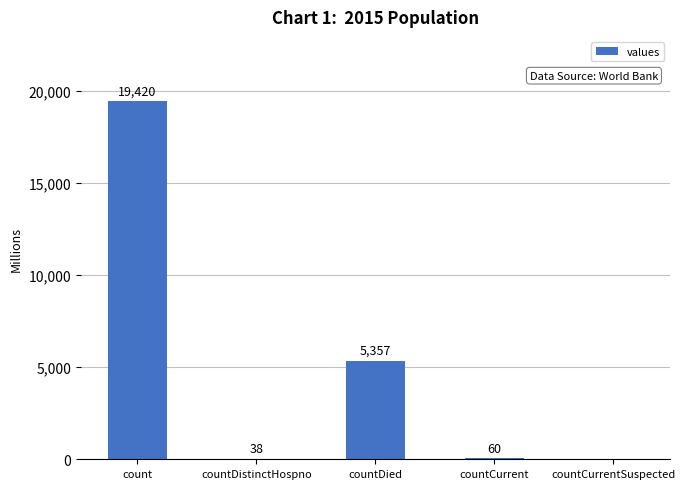

Reading left to right, what are all the values shown in this chart?

19420	38	5357	60	0